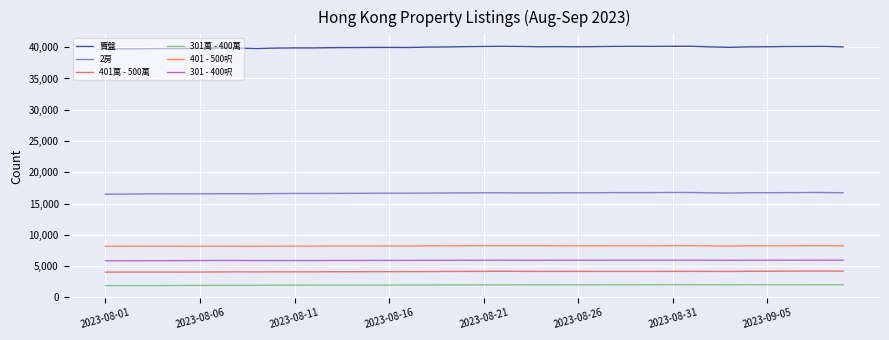

True or false: 301 - 400呎 has more than 0 interior local peaks.

True